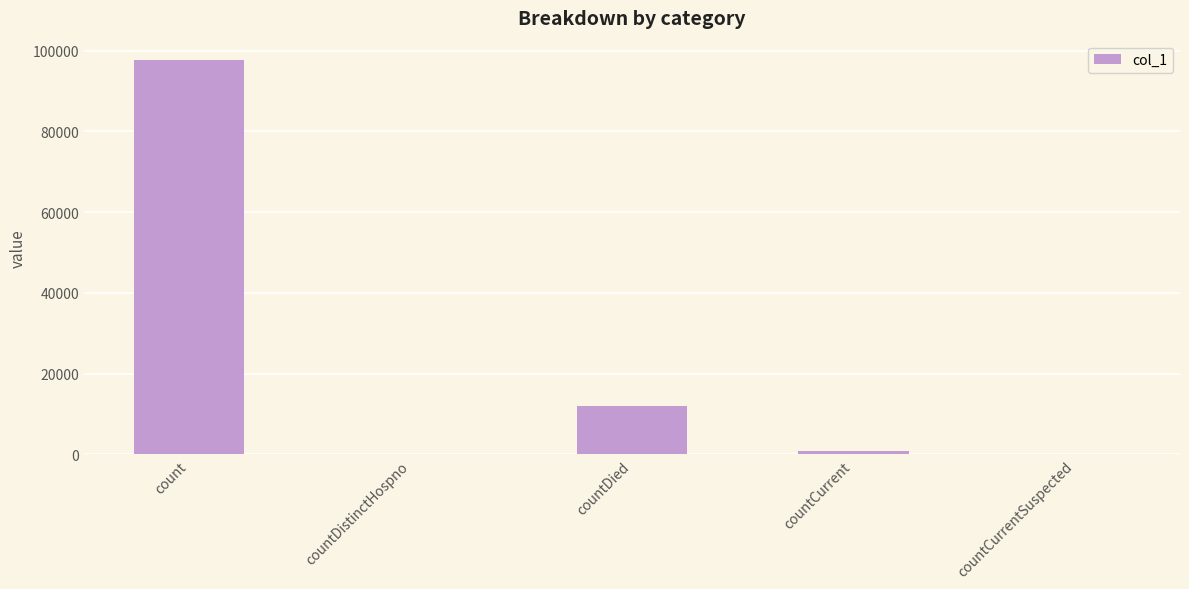

What is the sum of the values at count and countDied?

109679